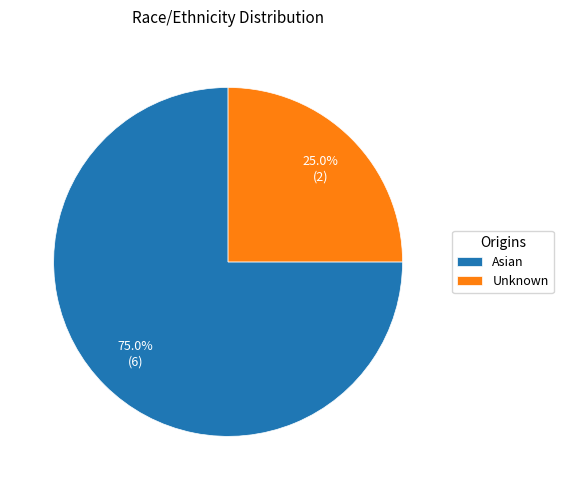

Which has a higher value, Asian or Unknown?

Asian